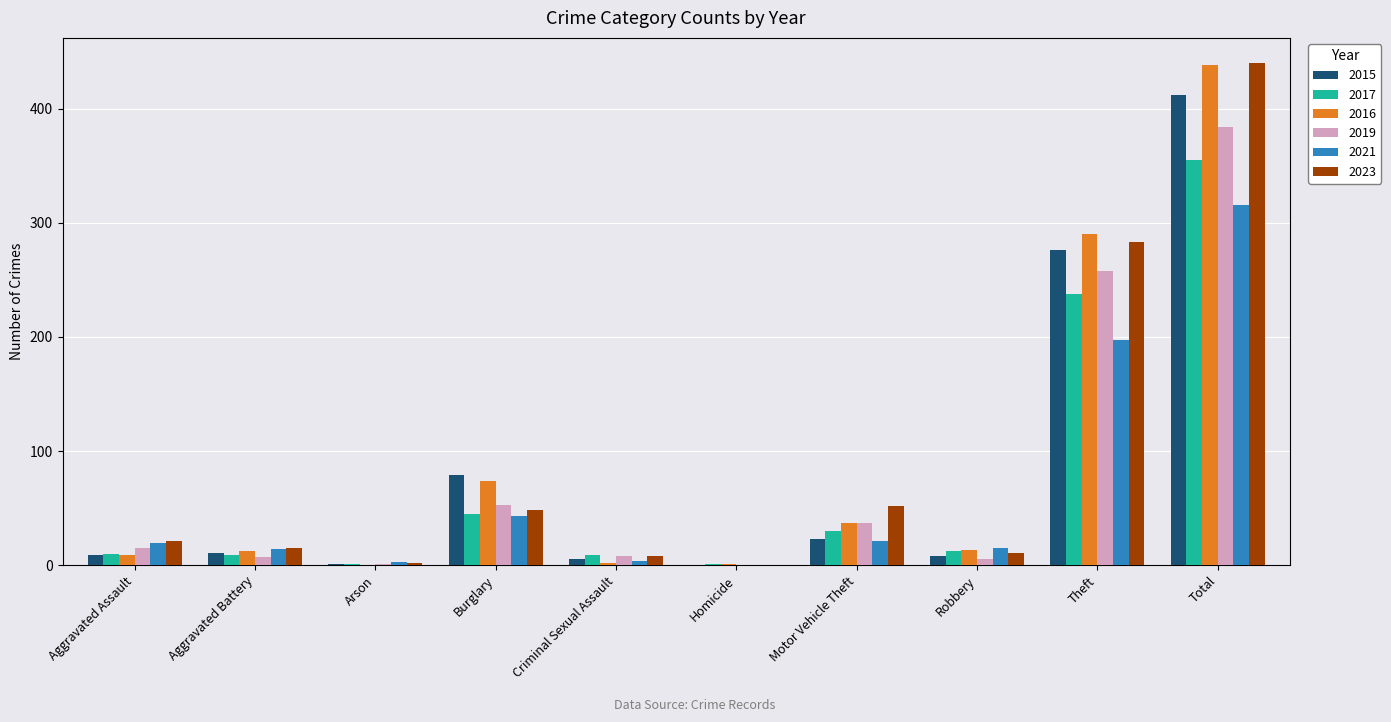

Are the bars grouped side by side (vs. stacked)?

Yes